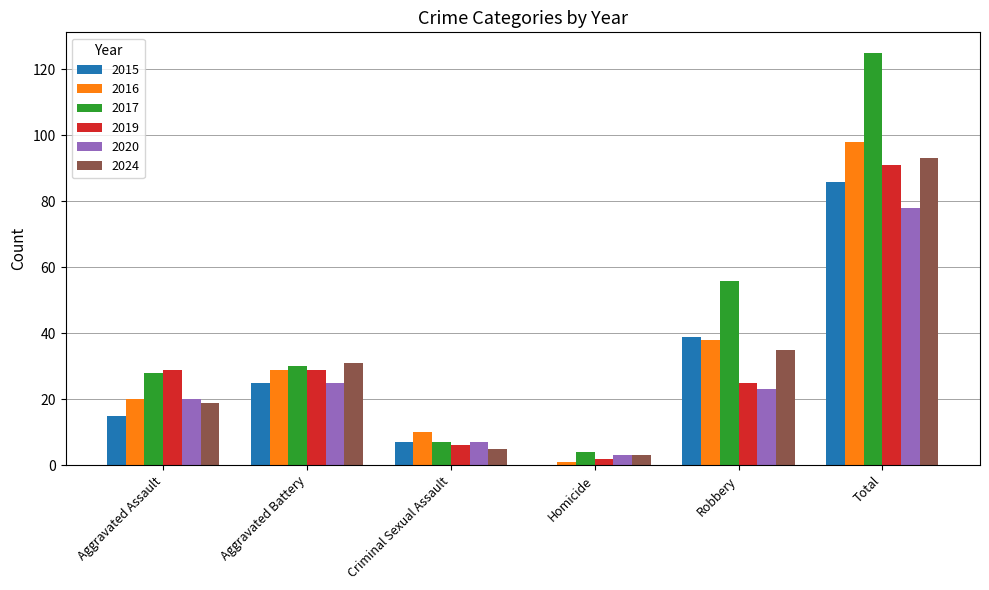

What is the approximate value of 2015 at Criminal Sexual Assault, to the nearest 5?

5